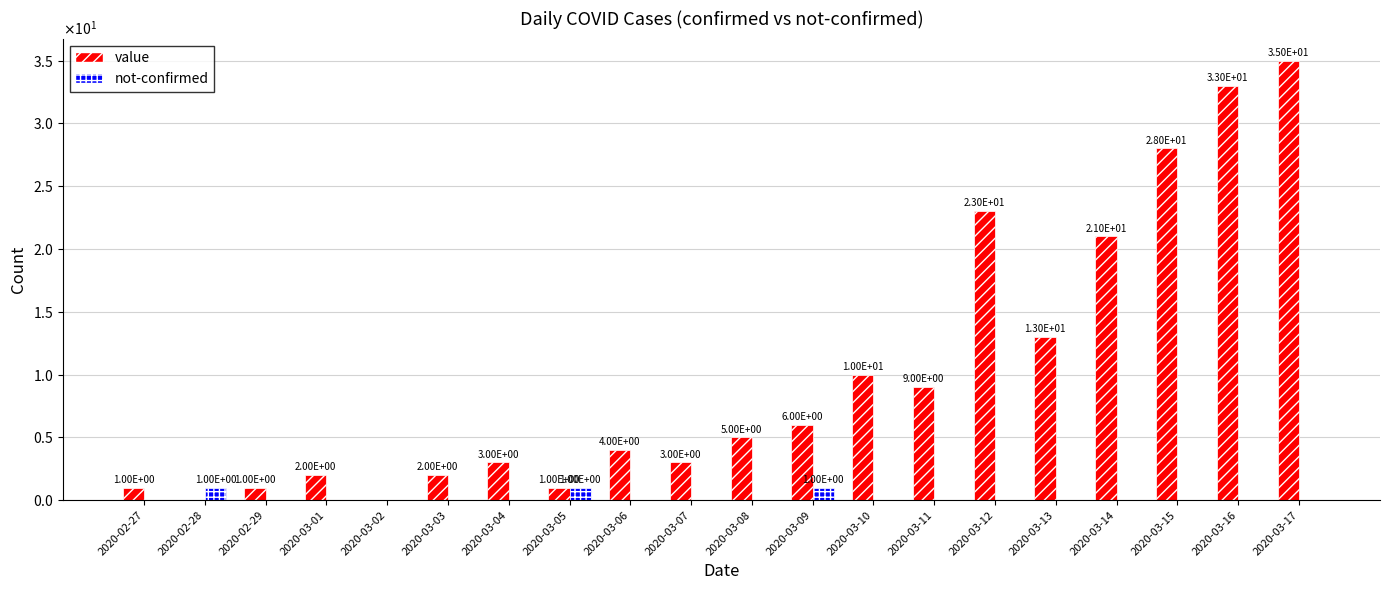

Does the chart contain stacked bars?

No